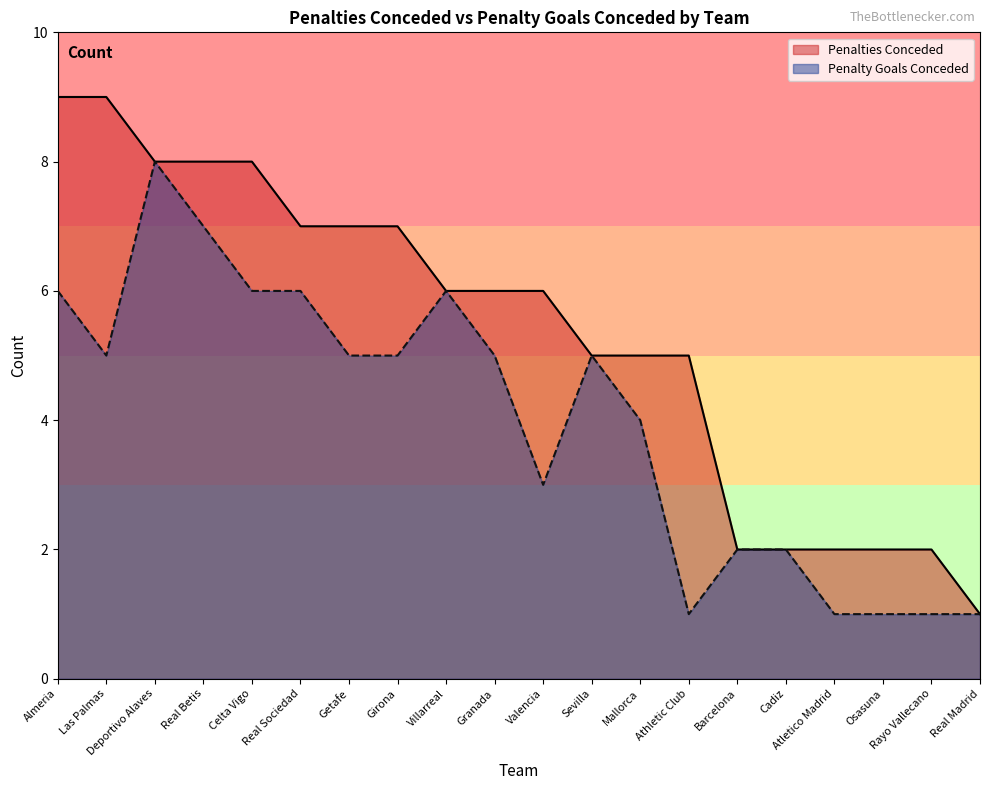

Is it true that Penalty Goals Conceded equals 1 at Rayo Vallecano?

True